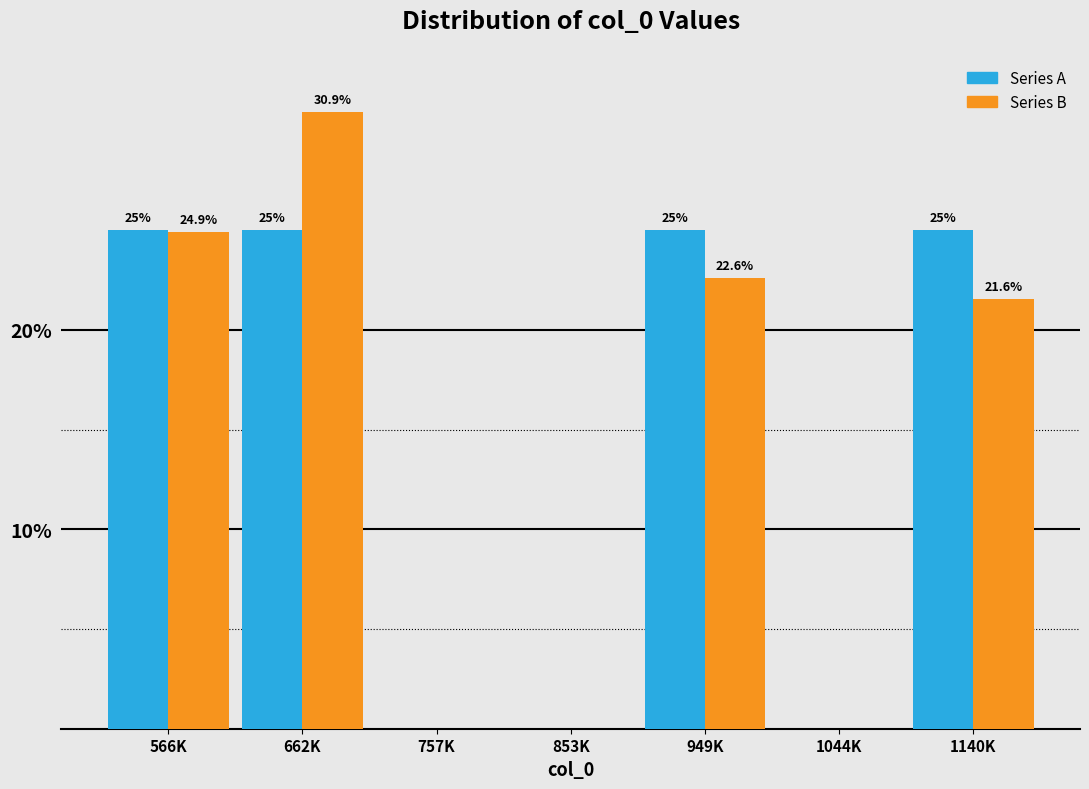

What is the maximum value shown in the chart?

30.9